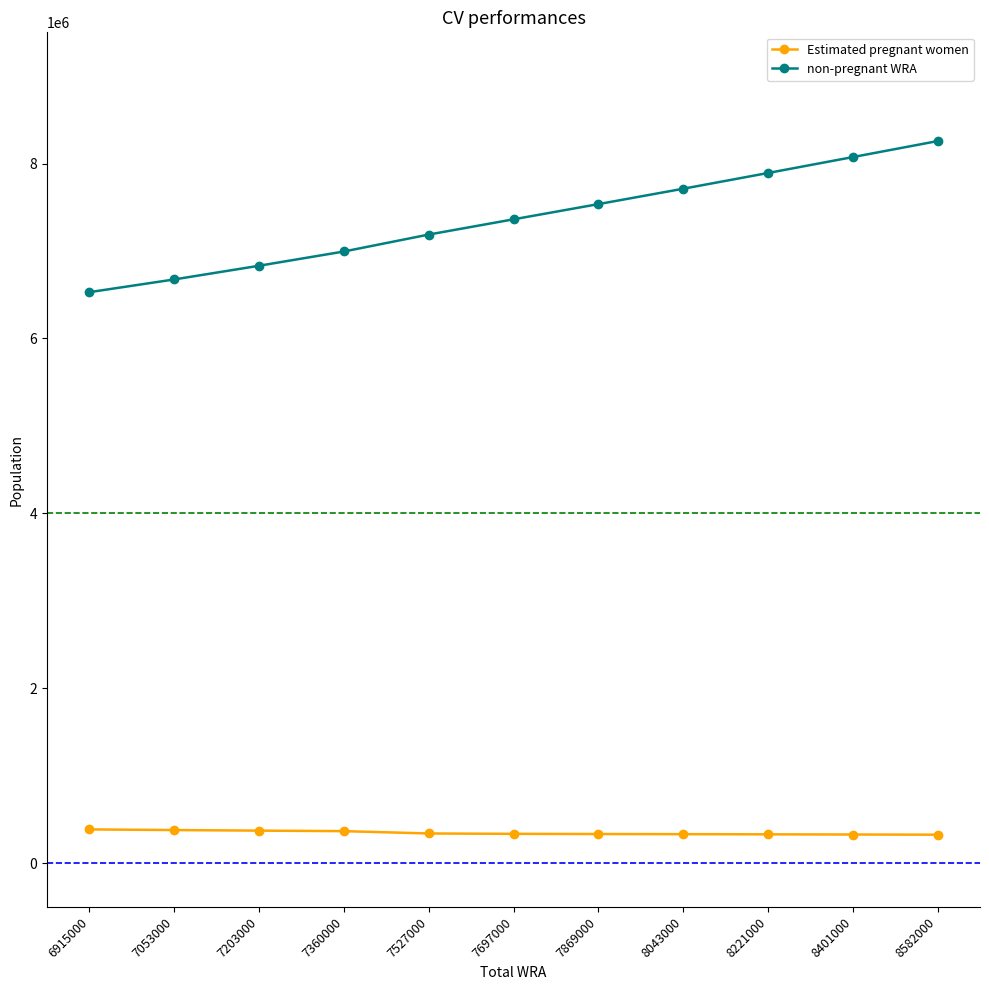

True or false: Estimated pregnant women and non-pregnant WRA intersect in this chart.

False